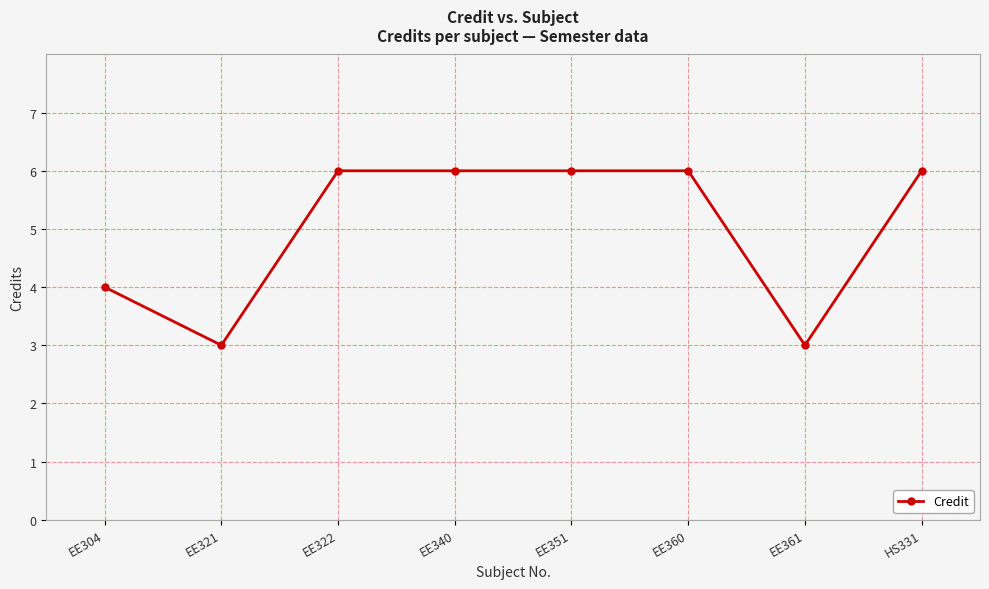

What is the value of the 3rd point from the left?

6